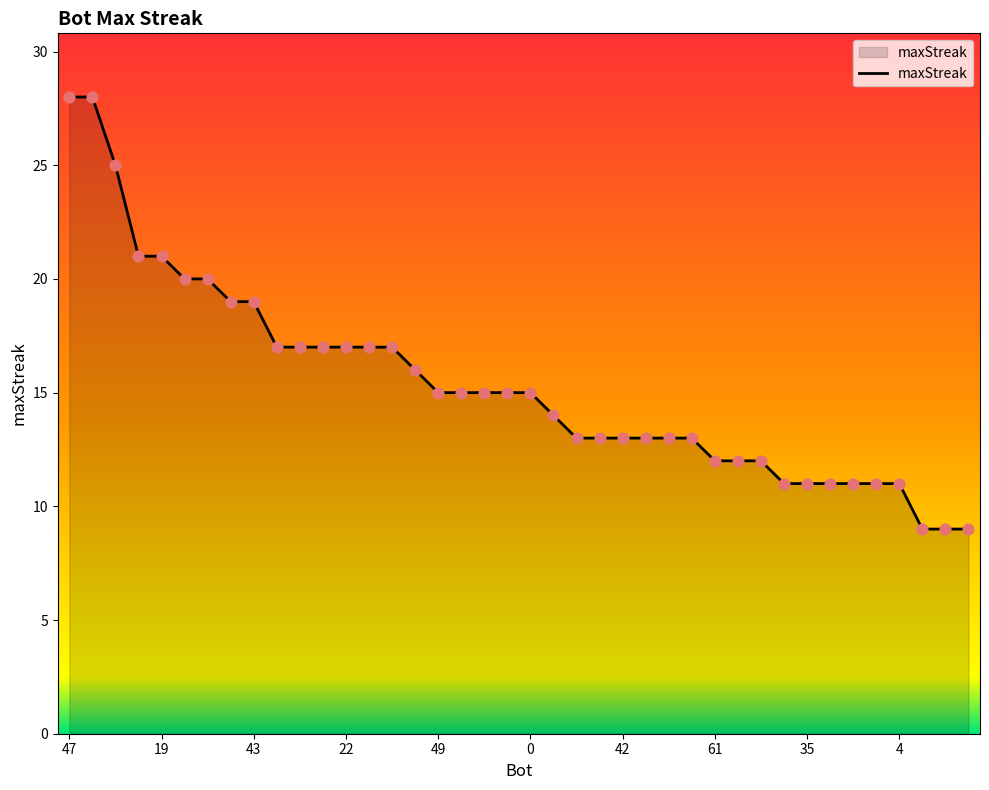

What is the difference between the maximum and minimum values?

19